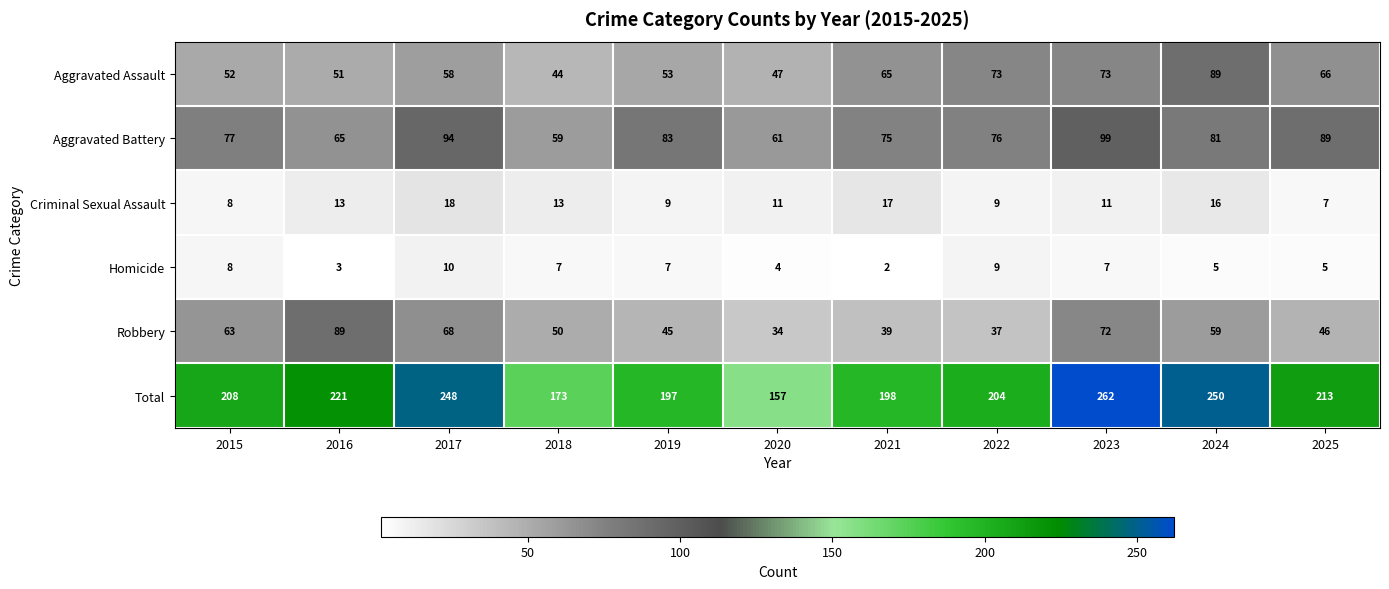

At which category does the chart reach its peak across all series?

2023